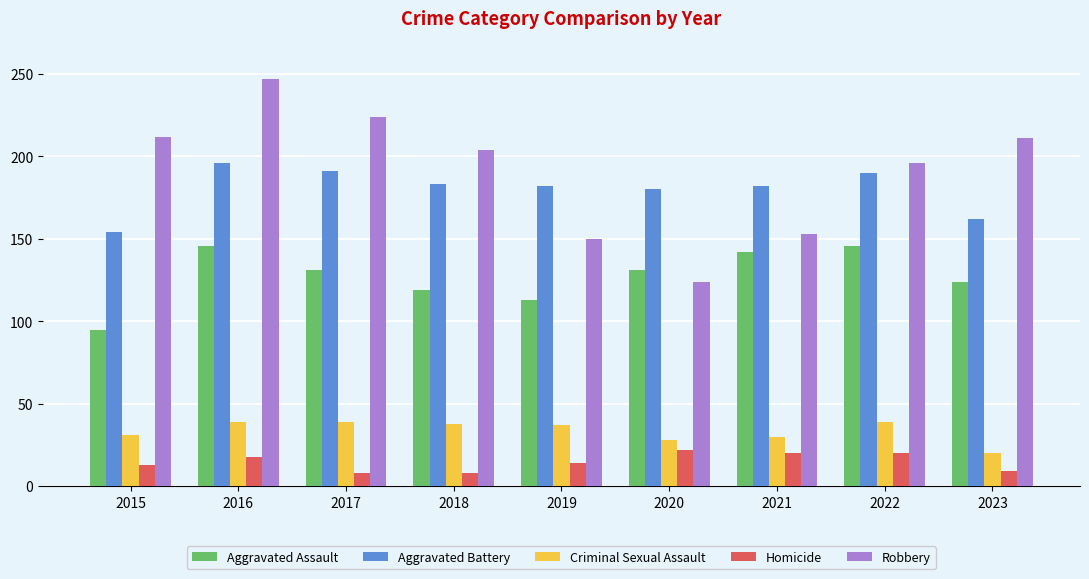

Which series changed the most between 2019 and 2021?

Aggravated Assault